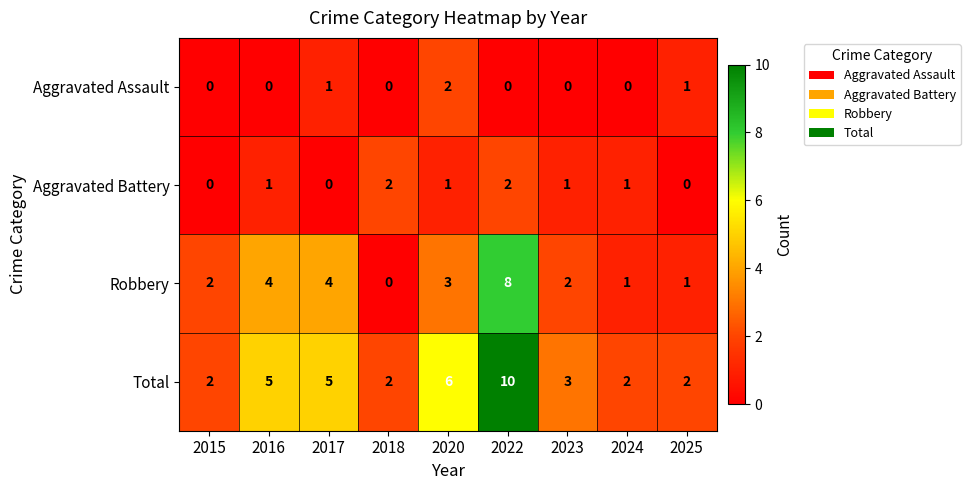

Between 2015 and 2022, which series saw the biggest shift?

Total